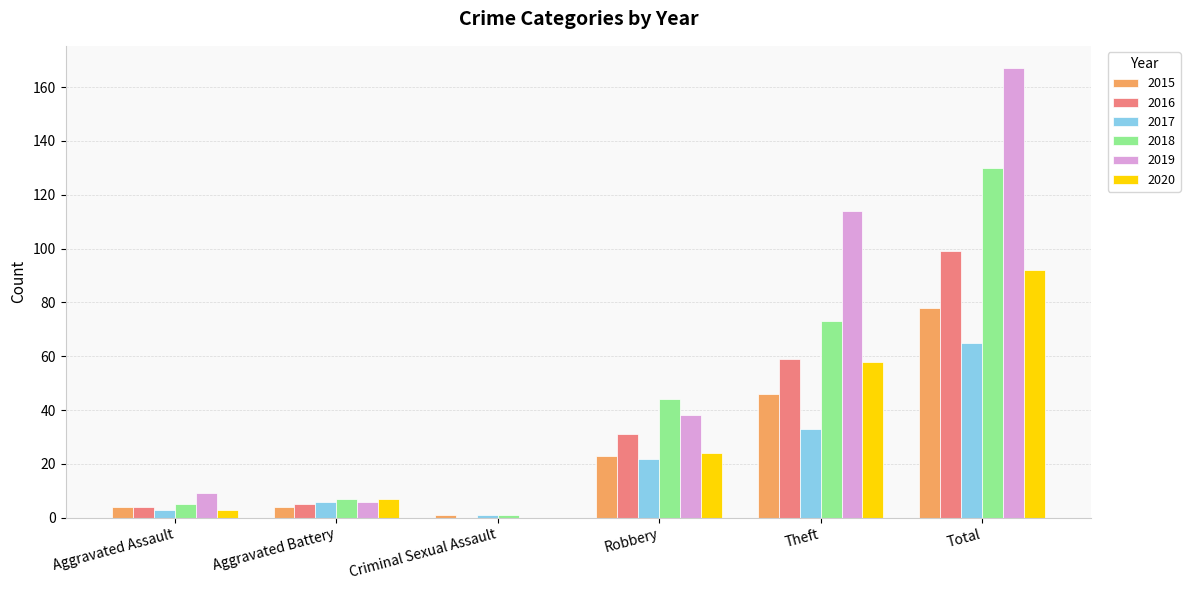

What is the greatest value displayed?

167